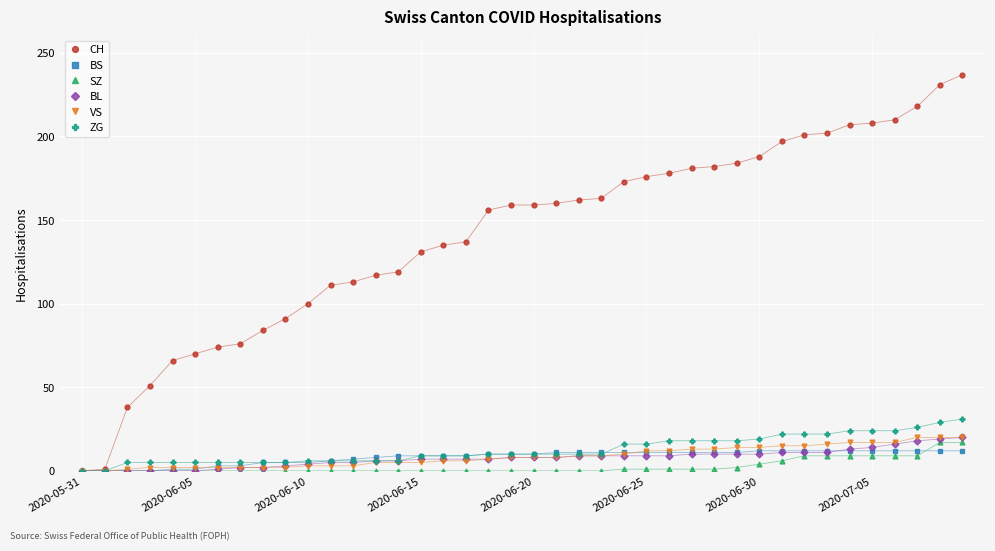

What is the maximum value shown in the chart?

237